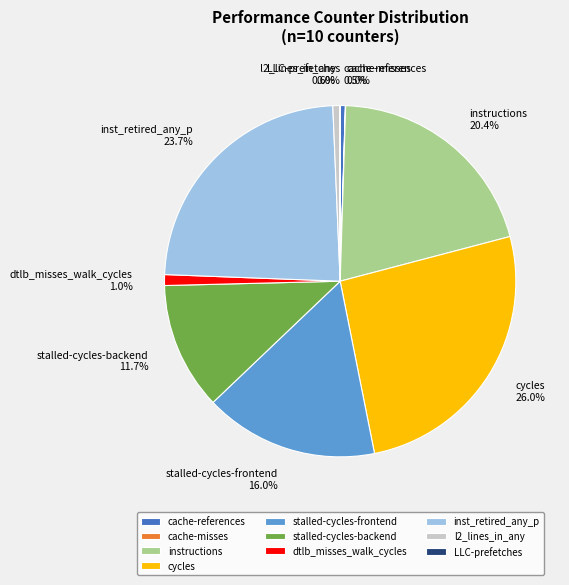

What portion of the pie excludes dtlb_misses_walk_cycles?

99.0%